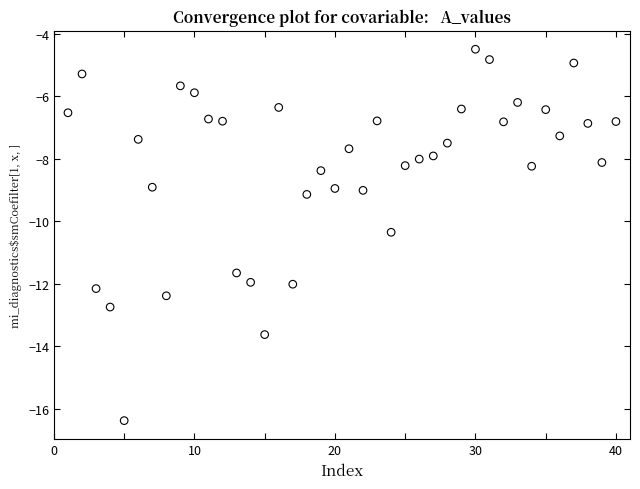

What is the range of Y values (max minus min)?

11.9